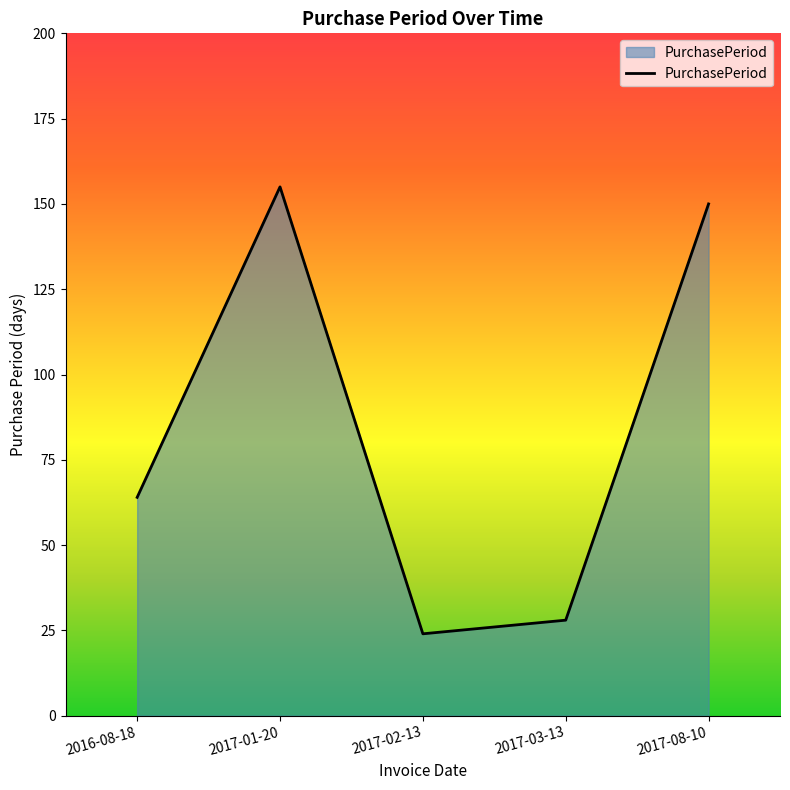

Where is the first local minimum?

2017-02-13